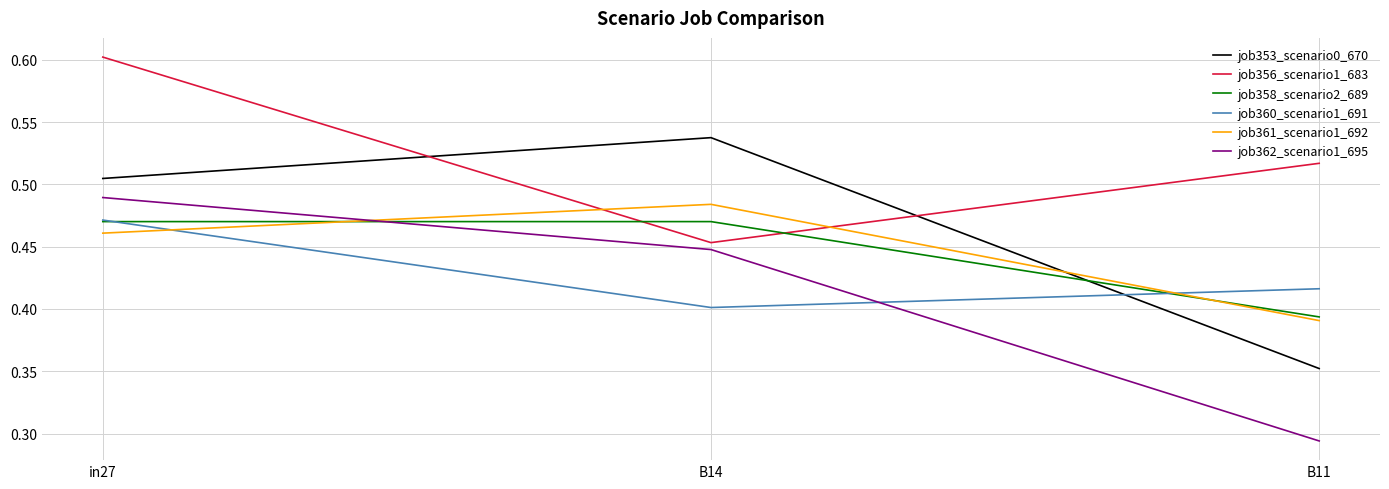

The value of job362_scenario1_695 at in27 is 0.8. True or false?

False